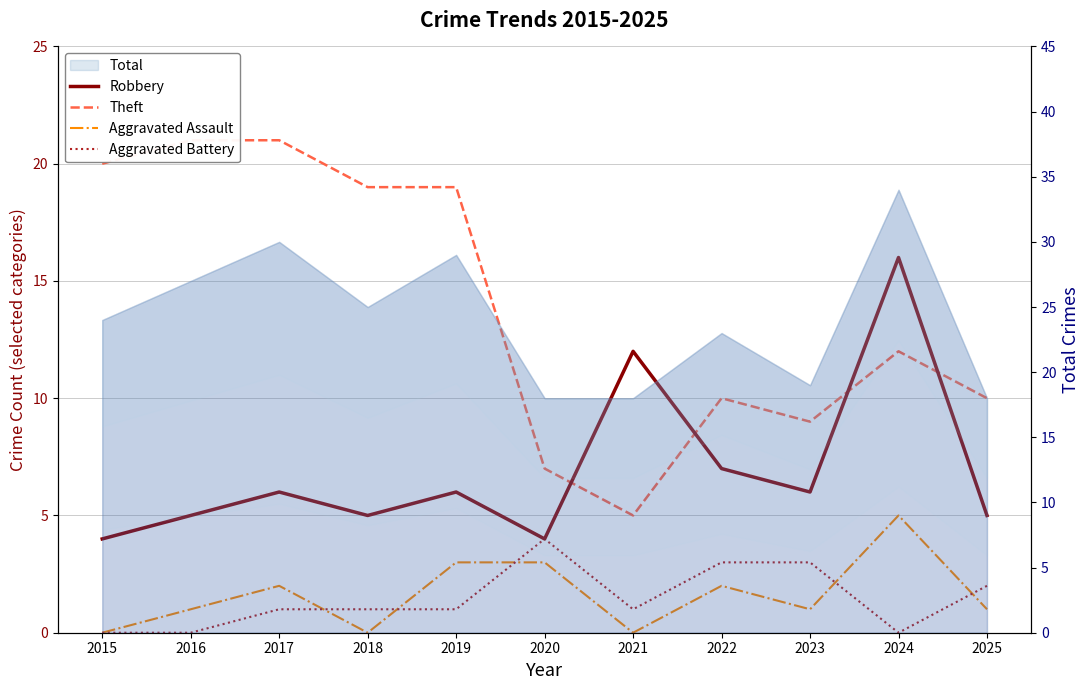

At how many categories does at least one series exceed 1?

11